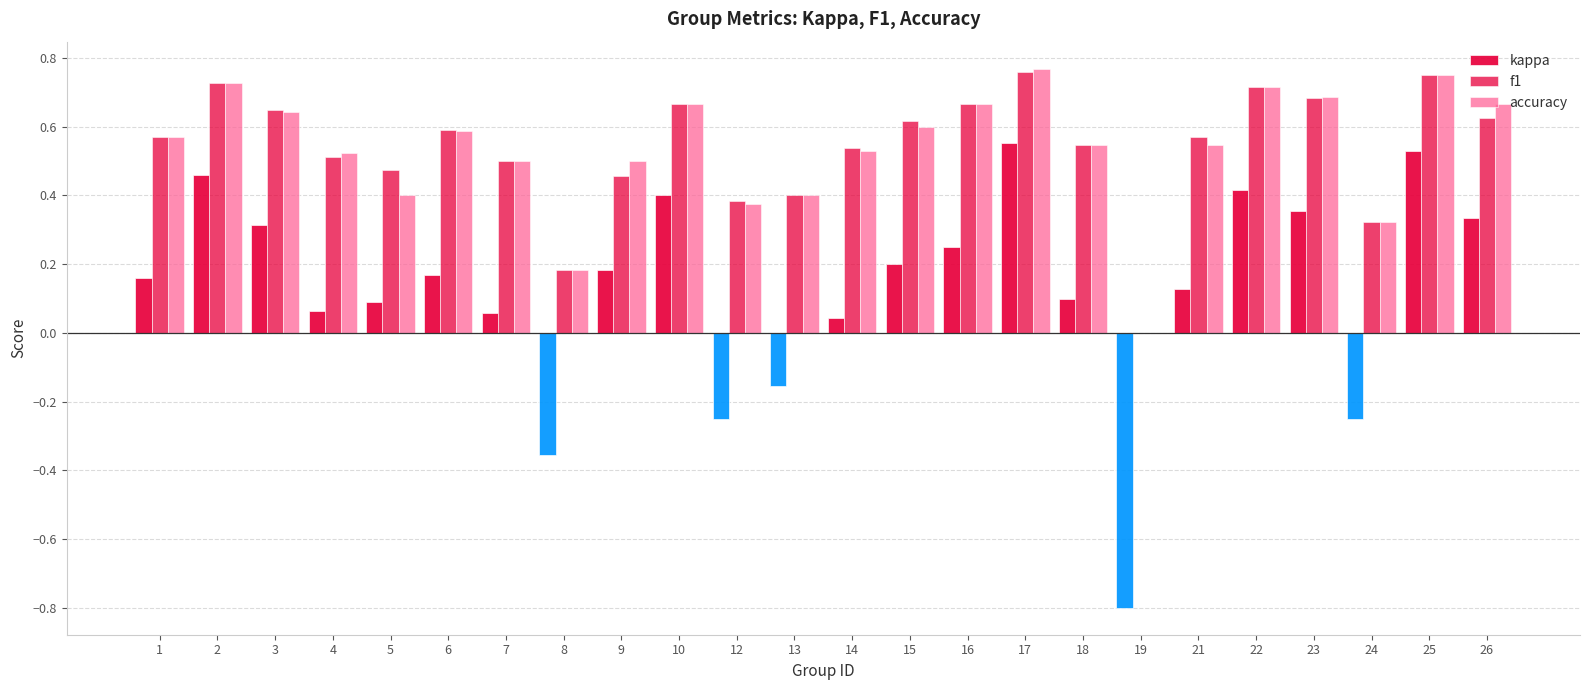

Reading left to right, transcribe all the data shown in this chart.

kappa: 1=0.2	2=0.5	3=0.3	4=0.1	5=0.1	6=0.2	7=0.1	8=-0.4	9=0.2	10=0.4	12=-0.2	13=-0.2	14=0.0	15=0.2	16=0.2	17=0.6	18=0.1	19=-0.8	21=0.1	22=0.4	23=0.4	24=-0.2	25=0.5	26=0.3
f1: 1=0.6	2=0.7	3=0.6	4=0.5	5=0.5	6=0.6	7=0.5	8=0.2	9=0.5	10=0.7	12=0.4	13=0.4	14=0.5	15=0.6	16=0.7	17=0.8	18=0.5	19=0.0	21=0.6	22=0.7	23=0.7	24=0.3	25=0.8	26=0.6
accuracy: 1=0.6	2=0.7	3=0.6	4=0.5	5=0.4	6=0.6	7=0.5	8=0.2	9=0.5	10=0.7	12=0.4	13=0.4	14=0.5	15=0.6	16=0.7	17=0.8	18=0.5	19=0.0	21=0.5	22=0.7	23=0.7	24=0.3	25=0.8	26=0.7